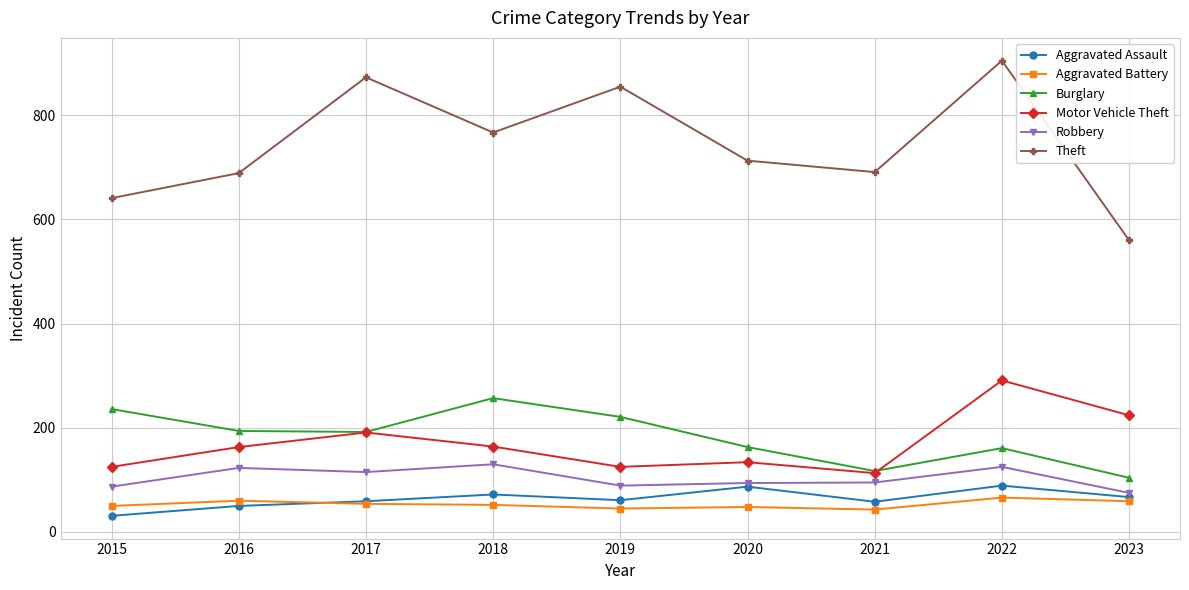

Is it true that Aggravated Assault equals 110 at 2019?

False